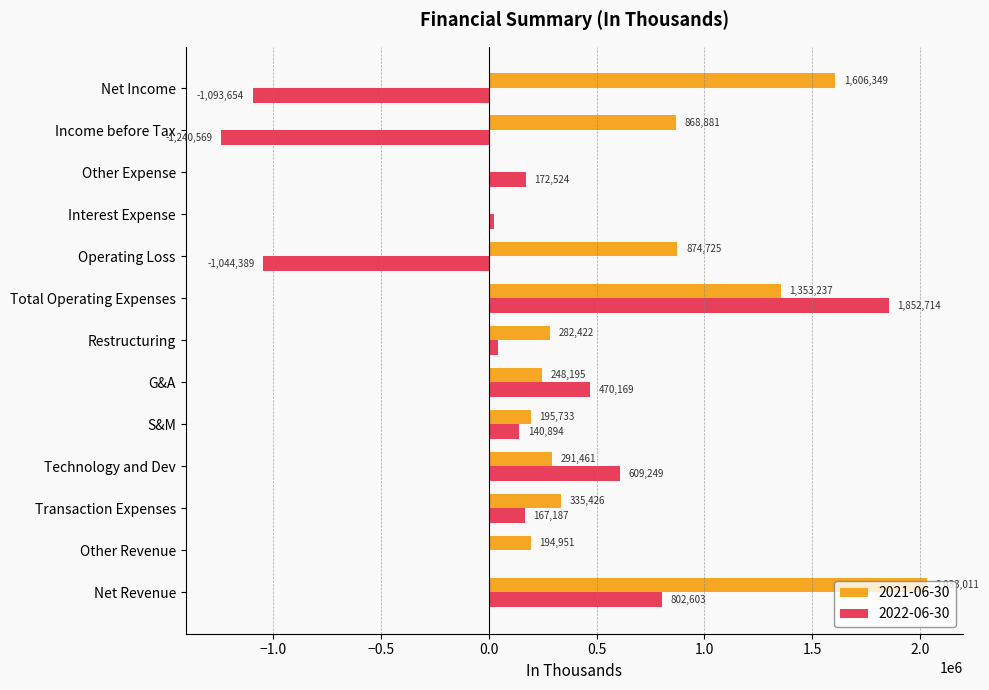

Is it true that 2022-06-30 equals 1852714 at Total Operating Expenses?

True